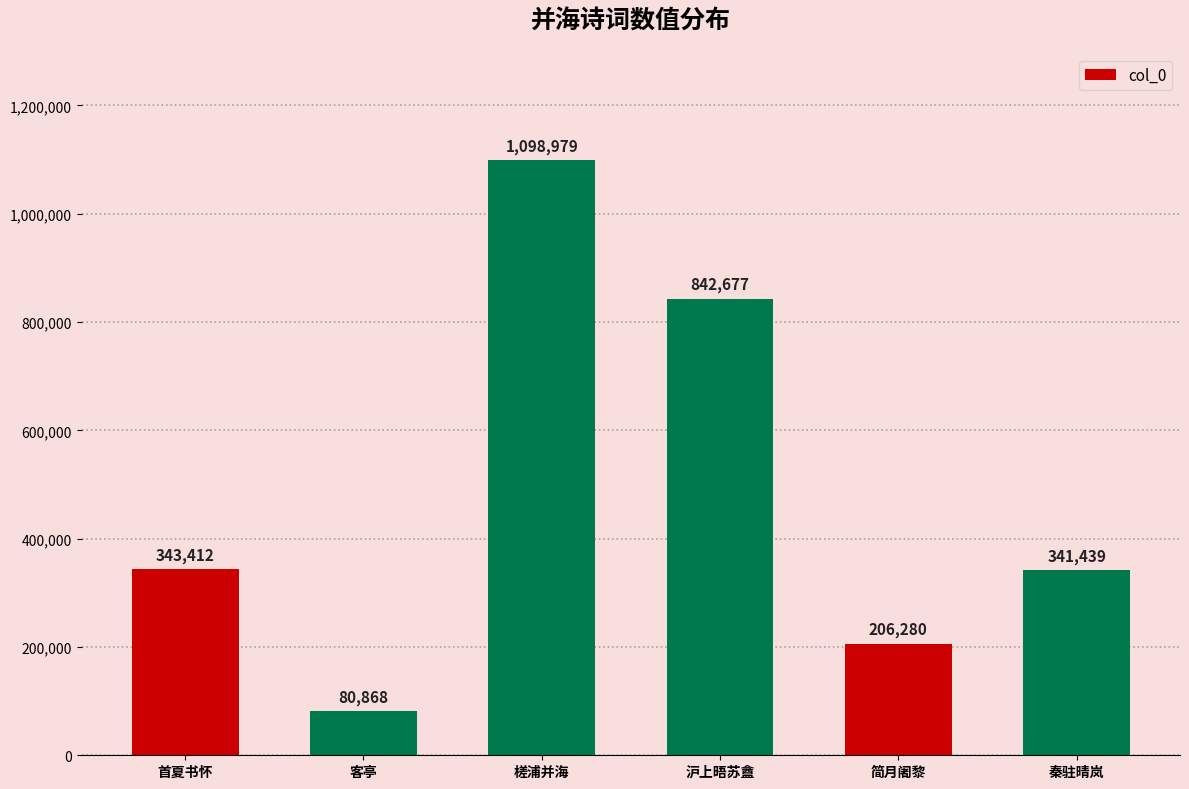

Approximately how many times larger is the value at 槎浦并海 compared to 客亭?

13.6